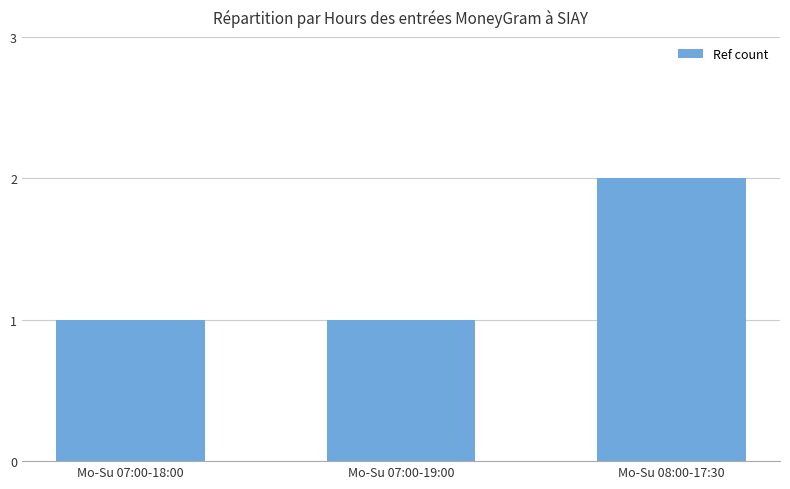

Read the value at Mo-Su 07:00-19:00.

1